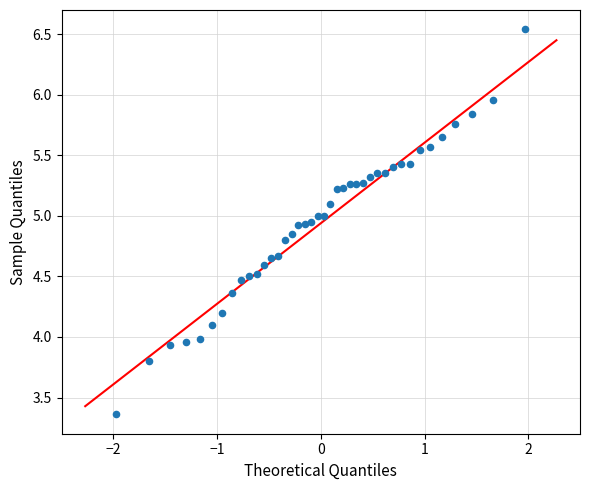

What is the range of Y values (max minus min)?

3.2